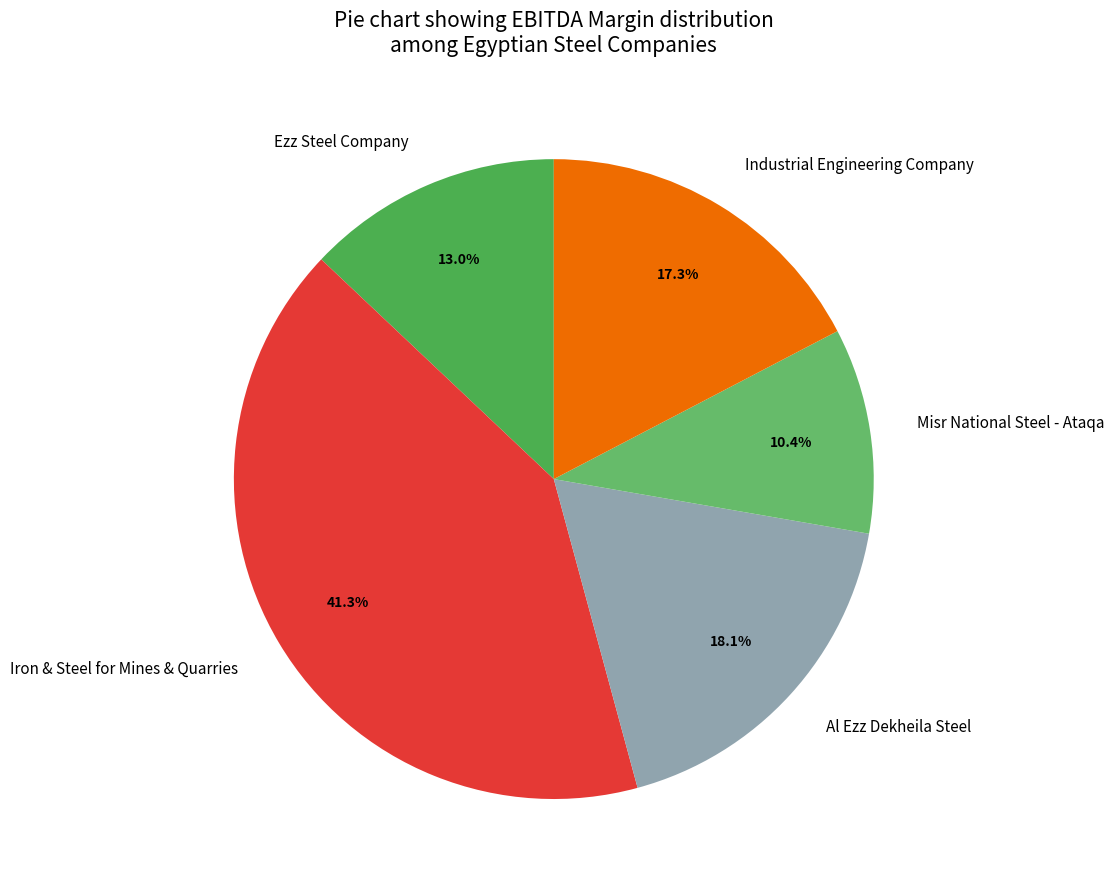

Count the number of slices in the pie.

5